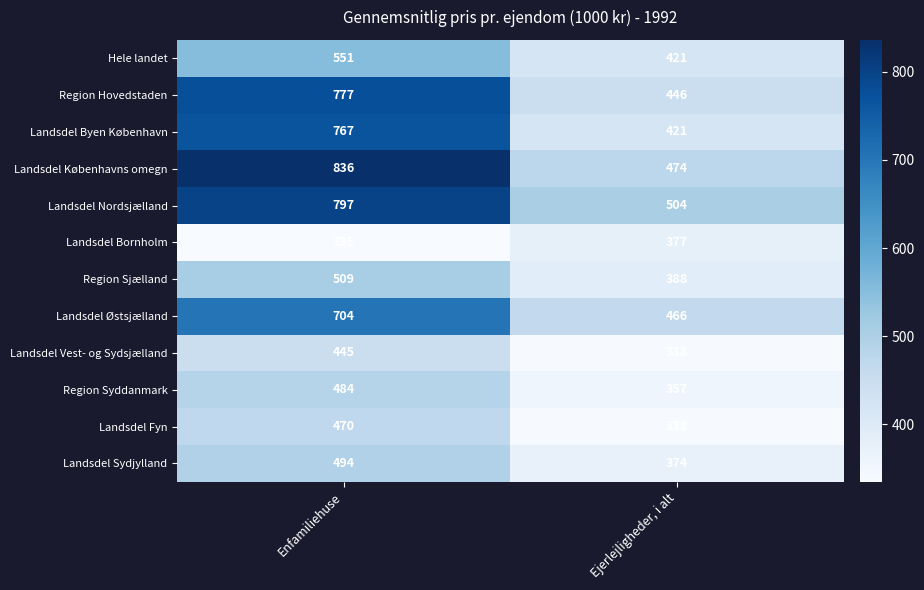

At which label is Landsdel Nordsjælland closest to 650?

Ejerlejligheder, i alt